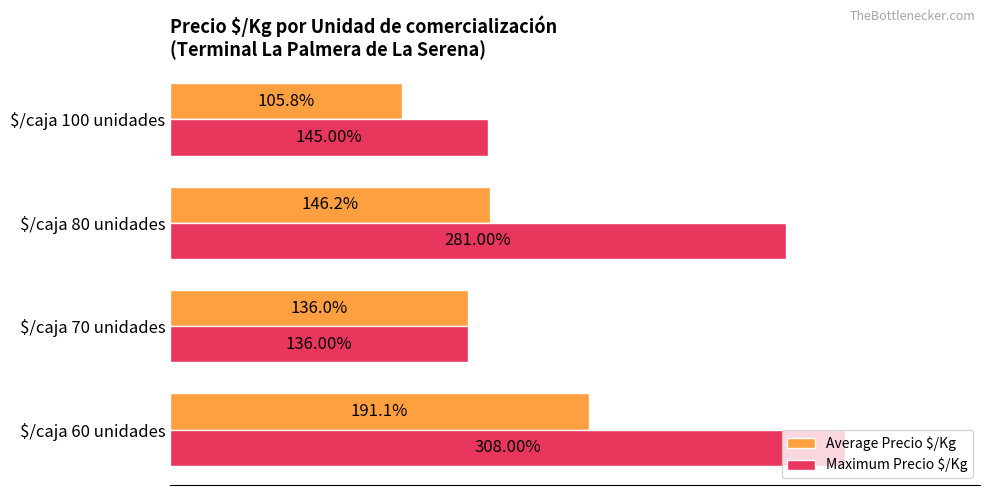

Which series has the widest spread of values?

Maximum Precio $/Kg